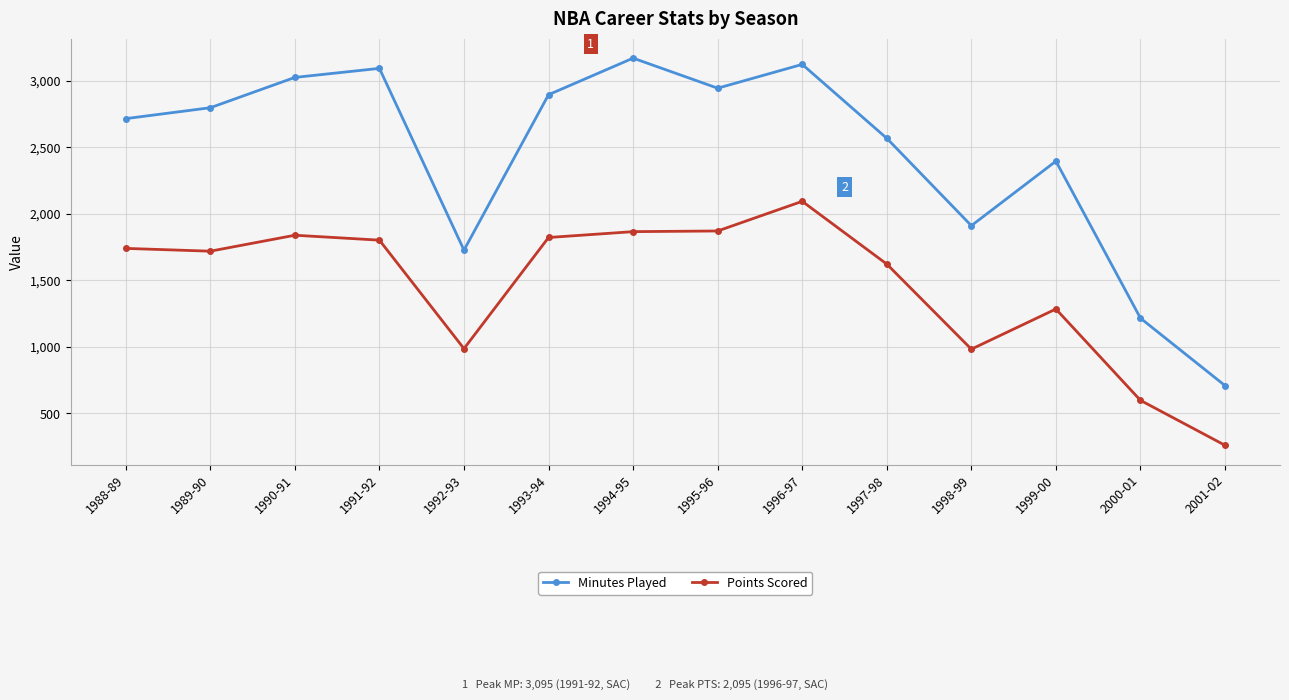

What is the label of the 10th point from the left?

1997-98